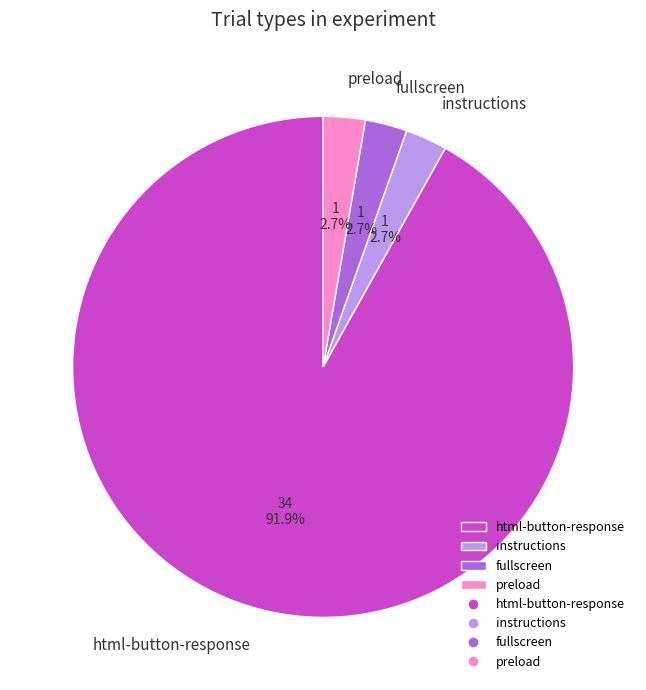

What is the total percentage of instructions and html-button-response?

94.6%